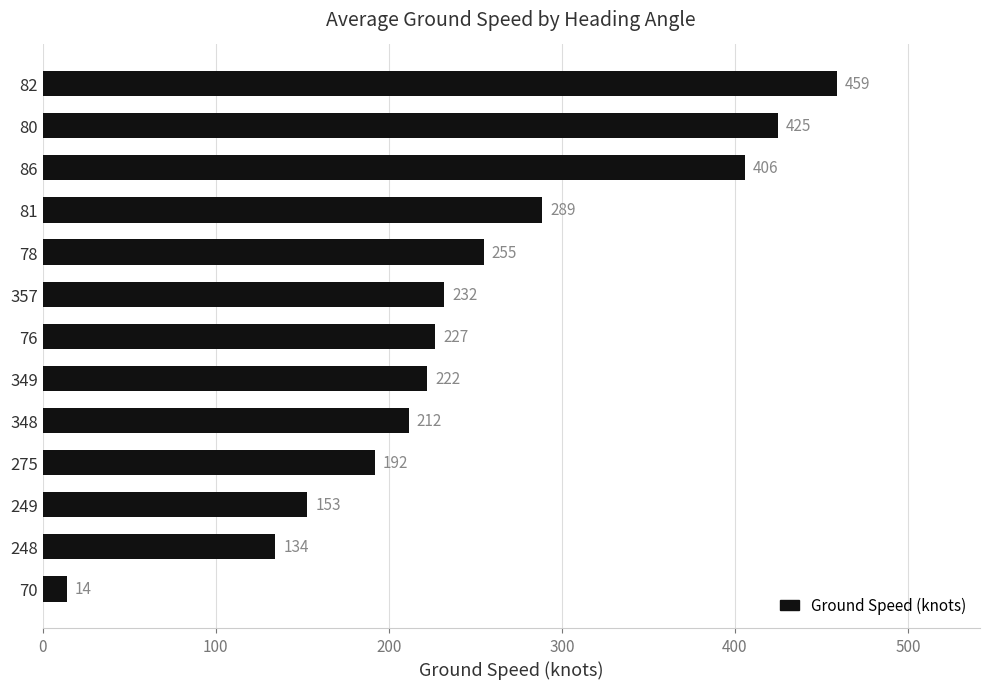

Rank the categories by value from lowest to highest.

70, 248, 249, 275, 348, 349, 76, 357, 78, 81, 86, 80, 82